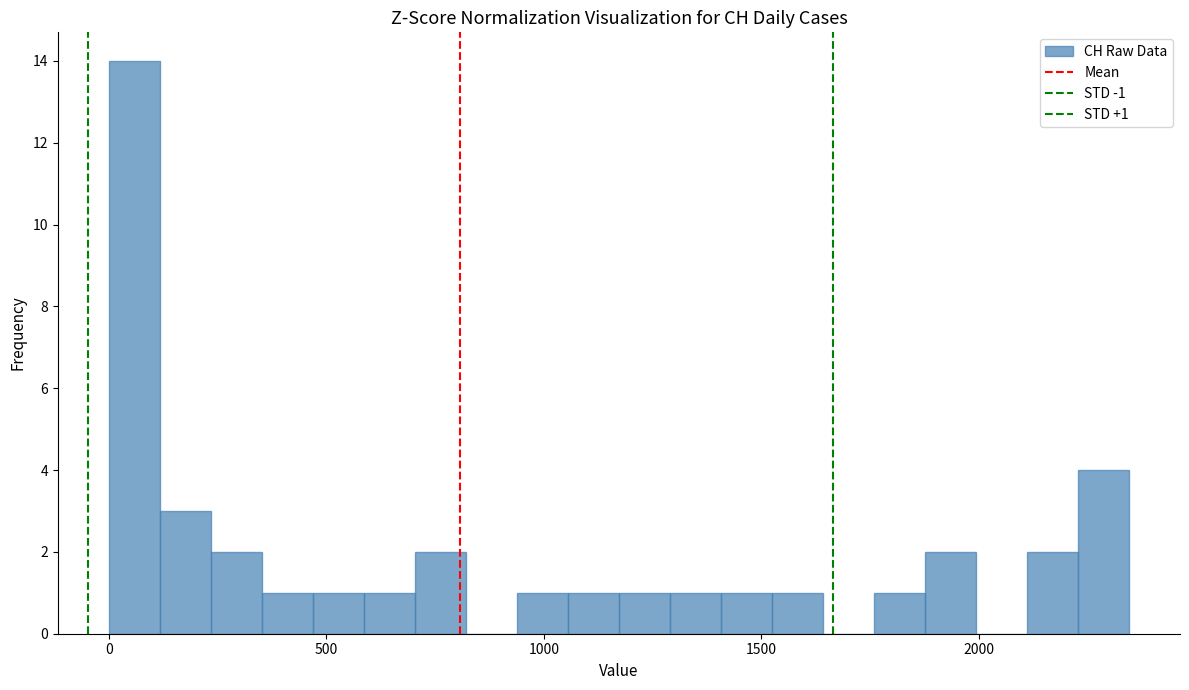

Around what value on the x-axis is the tallest bar? Give the approximate position of its centre, as read against the axis.

50